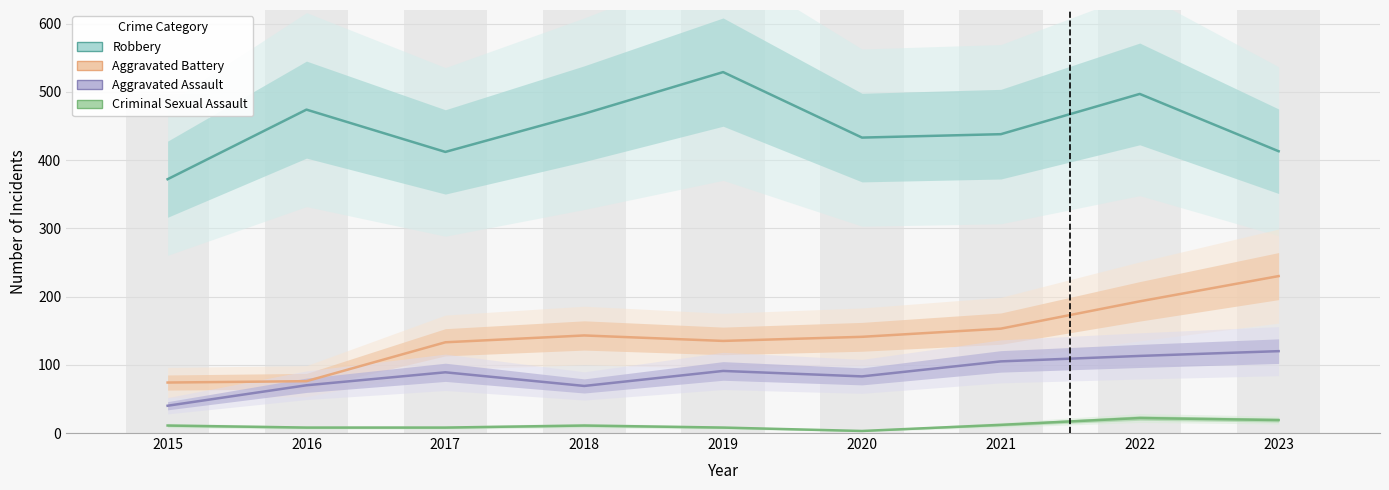

Reading right to left, extract all data points from this chart.

Robbery: 413	497	438	433	529	468	412	474	372
Aggravated Battery: 230	193	153	141	135	143	133	76	74
Aggravated Assault: 120	113	105	83	91	69	89	70	40
Criminal Sexual Assault: 19	22	12	3	8	11	8	8	11